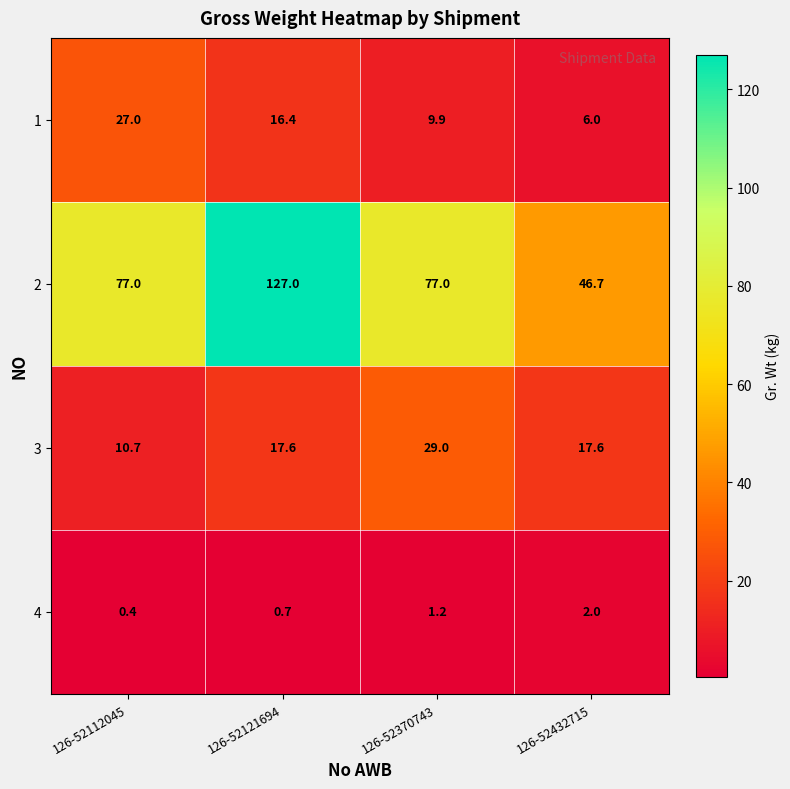

Reading left to right, transcribe all the data shown in this chart.

1: 126-52112045=27.0	126-52121694=16.4	126-52370743=9.9	126-52432715=6.0
2: 126-52112045=77.0	126-52121694=127.0	126-52370743=77.0	126-52432715=46.7
3: 126-52112045=10.7	126-52121694=17.6	126-52370743=29.0	126-52432715=17.6
4: 126-52112045=0.4	126-52121694=0.7	126-52370743=1.2	126-52432715=2.0